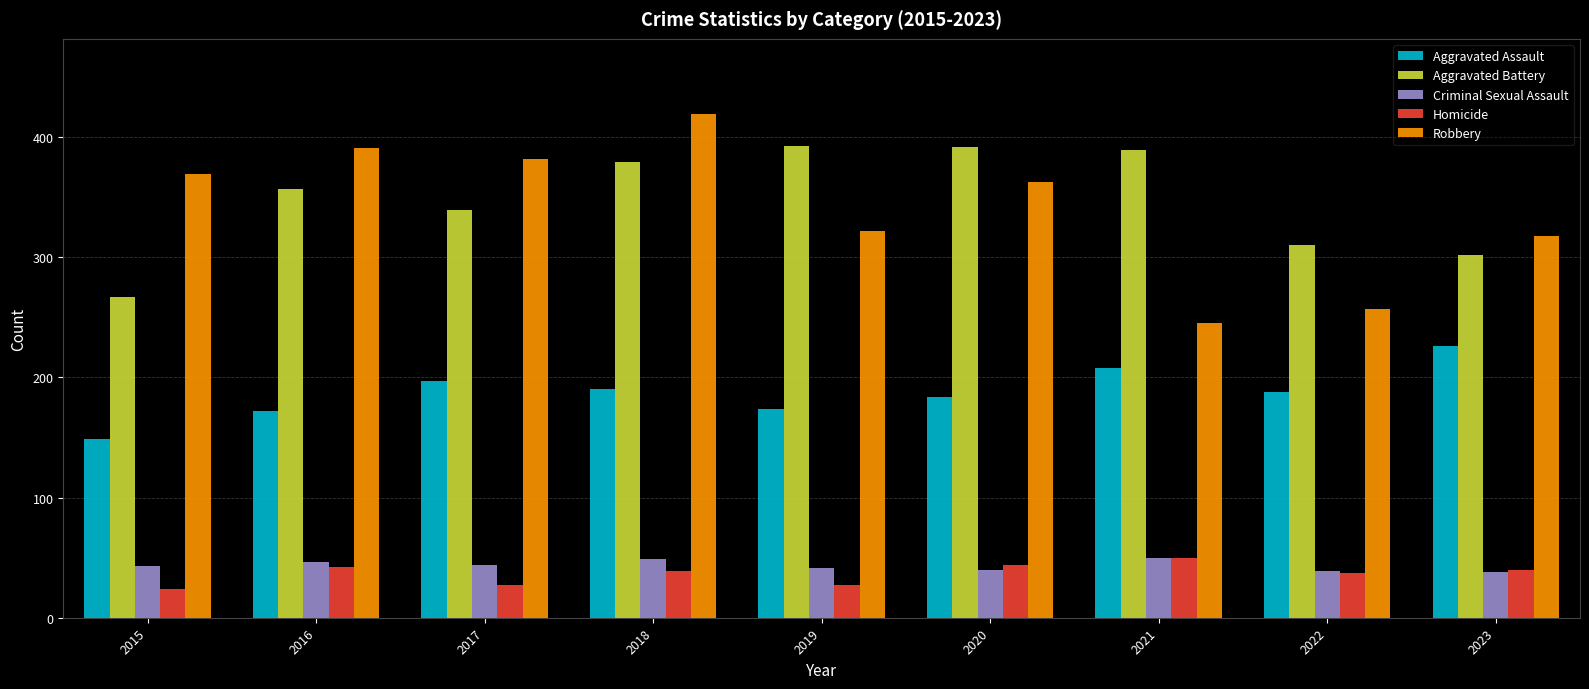

What is the sum of the Homicide values at 2020 and 2017?

71